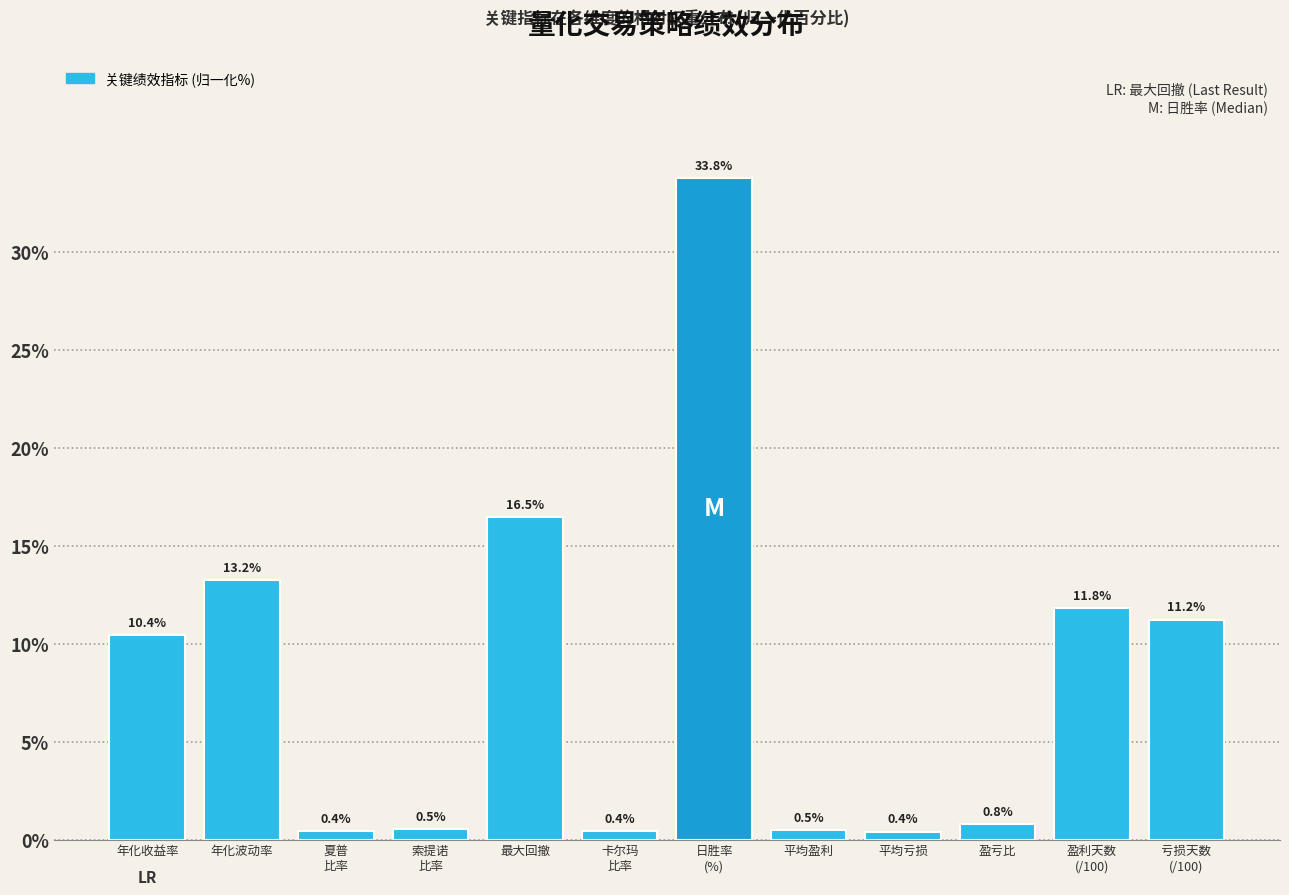

Reading left to right, list all the values displayed in this chart.

10.4	13.2	0.4	0.5	16.5	0.4	33.8	0.5	0.4	0.8	11.8	11.2